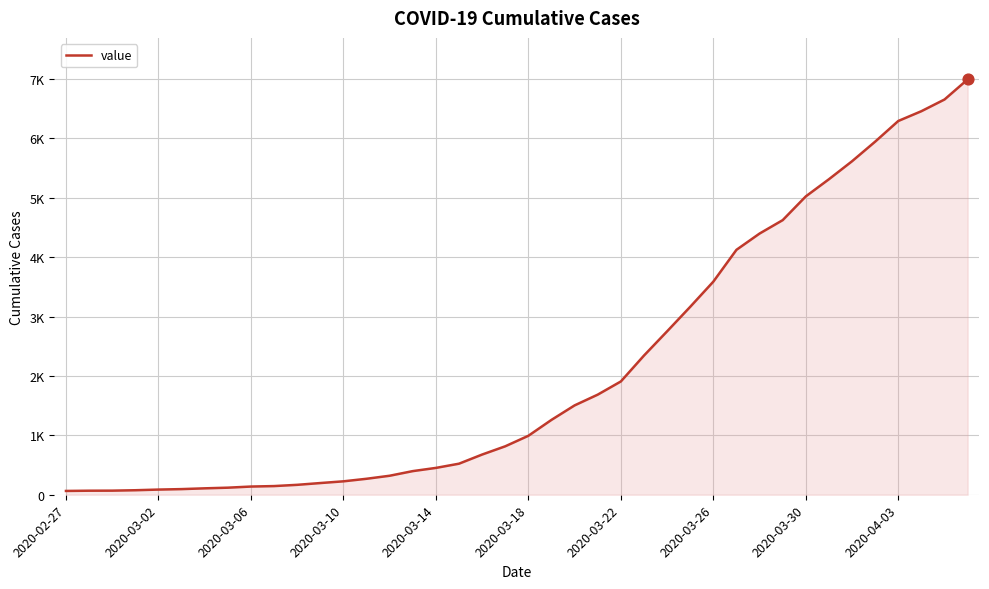

Is this an area chart (filled region under the line)?

Yes